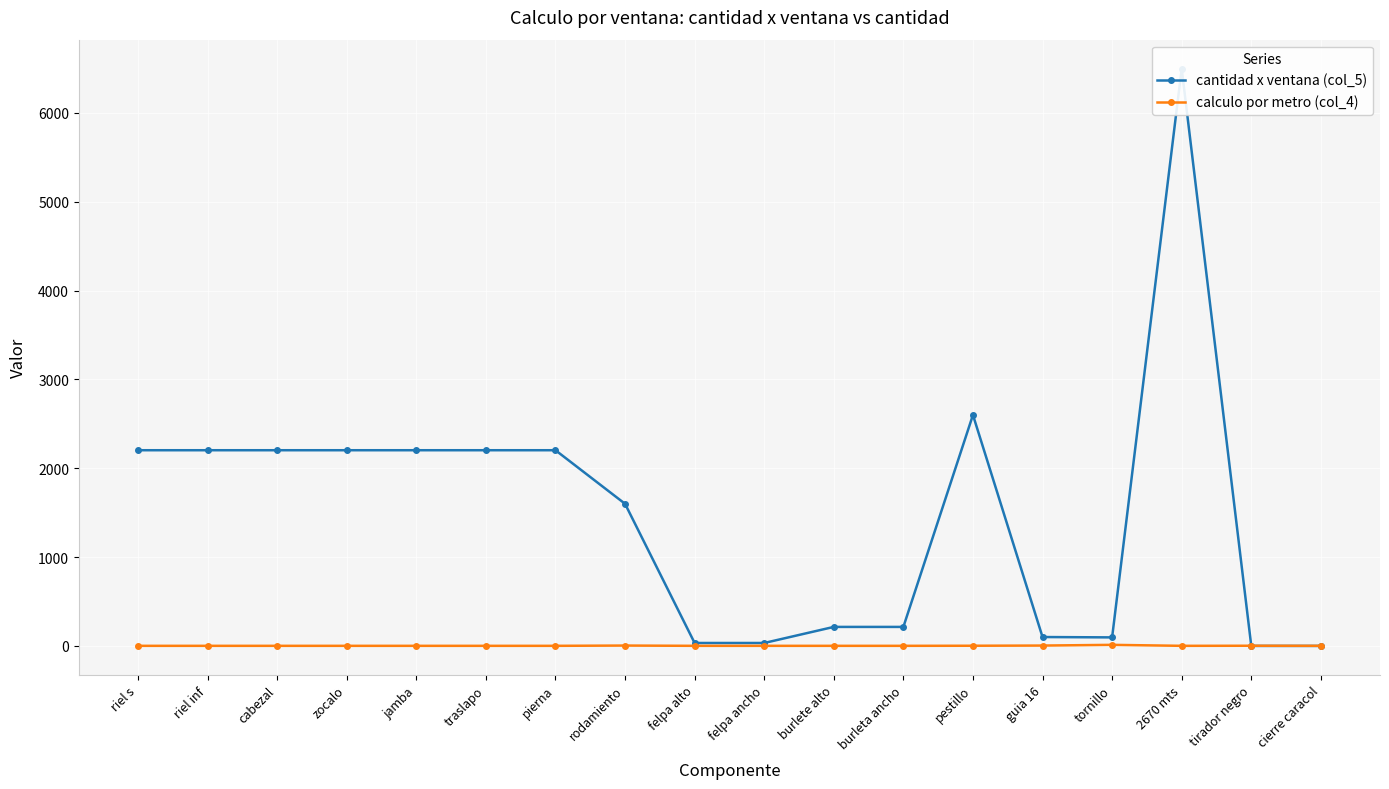

Rank the series at riel s from highest to lowest value.

cantidad x ventana (col_5), calculo por metro (col_4)